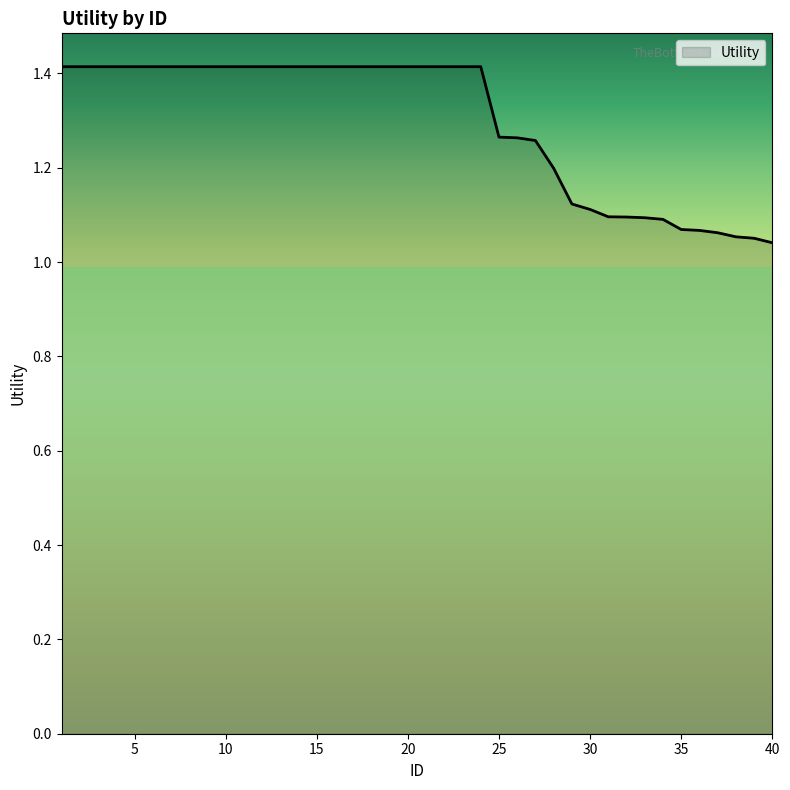

What is the maximum value shown in the chart?

1.4